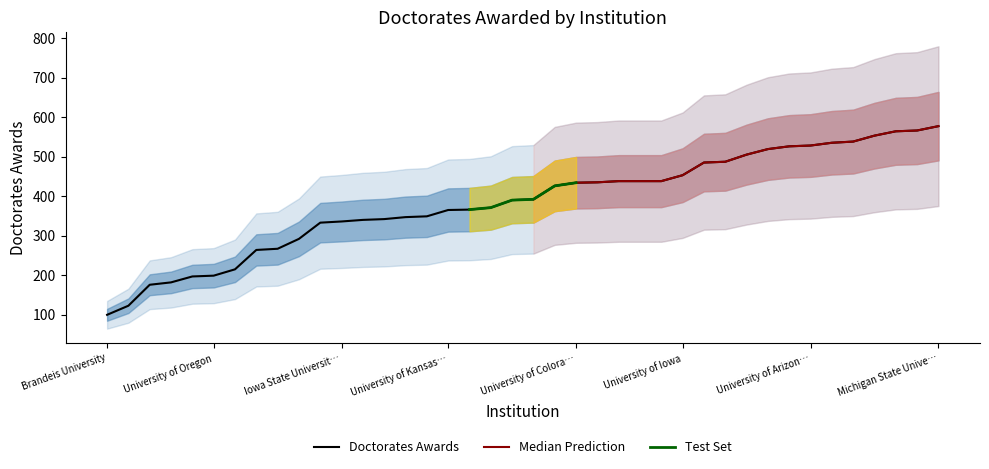

What is the sum of all values?

15391